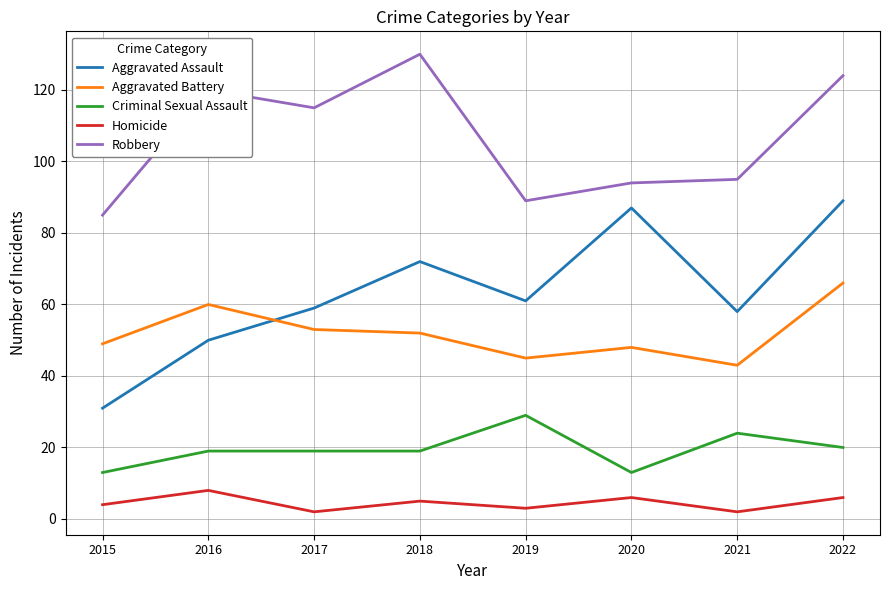

What is the difference between the maximum and minimum values in the Aggravated Assault series?

58